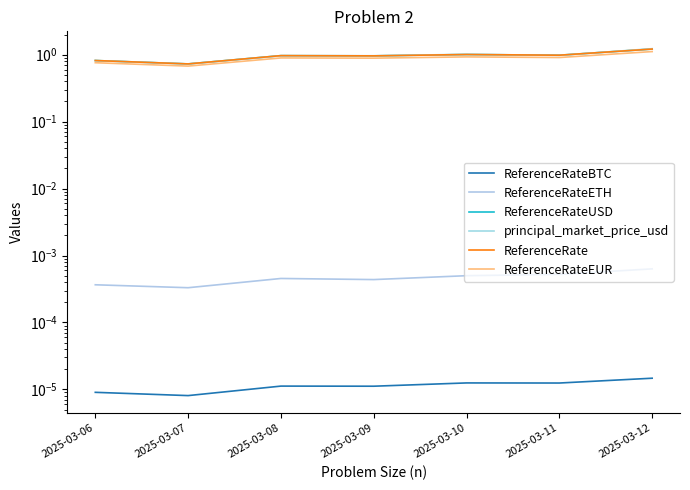

List the labels in order of principal_market_price_usd value, smallest first.

2025-03-07, 2025-03-06, 2025-03-08, 2025-03-09, 2025-03-11, 2025-03-10, 2025-03-12